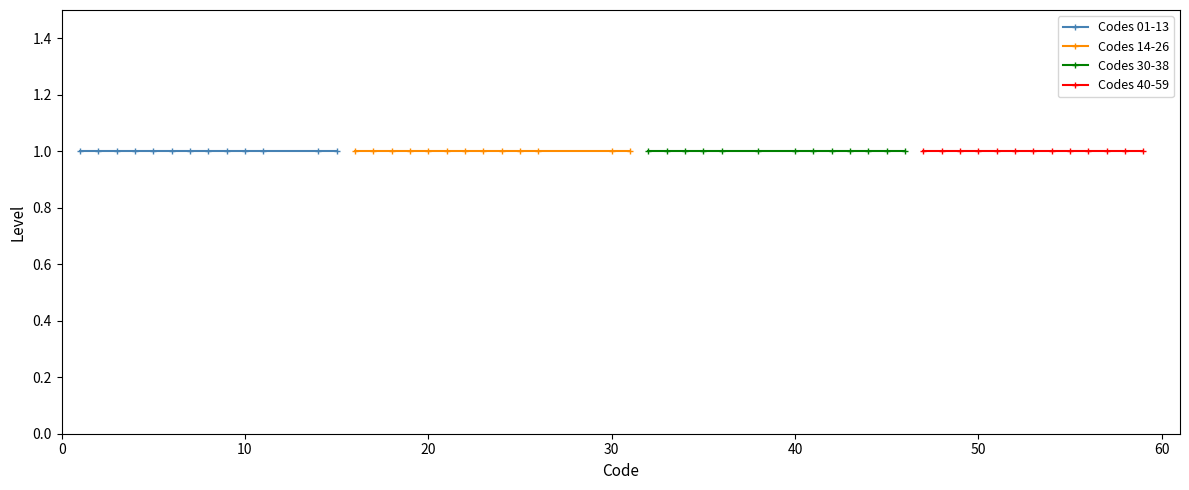

How many lines are shown in the chart?

4